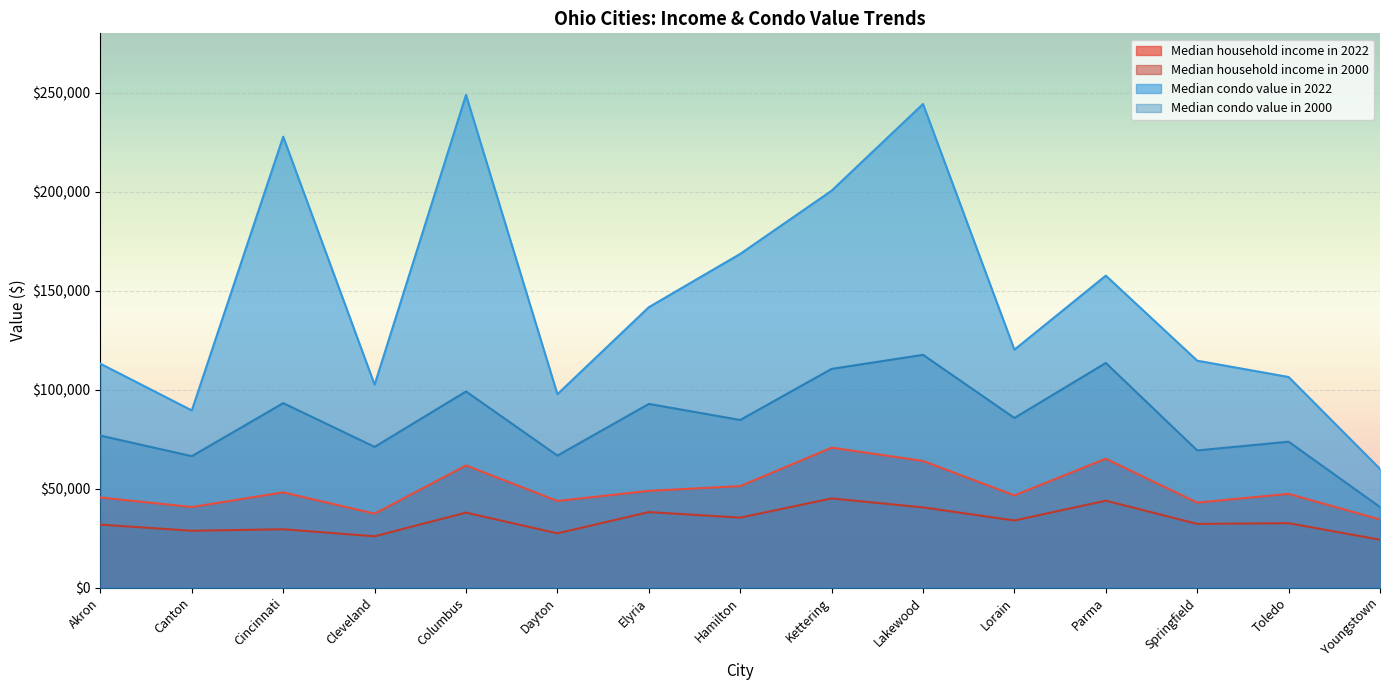

True or false: Median household income in 2022 has more than 2 interior local peaks.

True